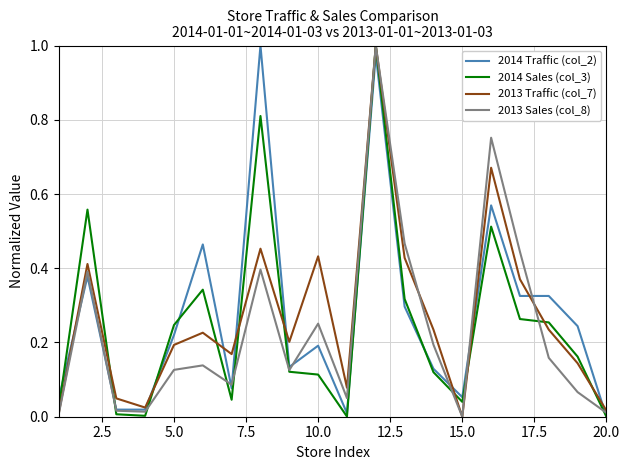

Which category has the lowest value in the 2014 Traffic (col_2) series?

20.0